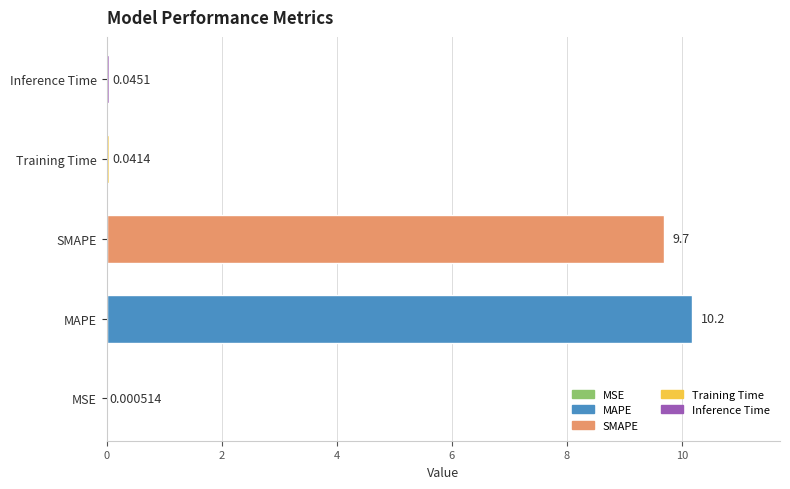

Where is the data nearest to the value 5?

SMAPE